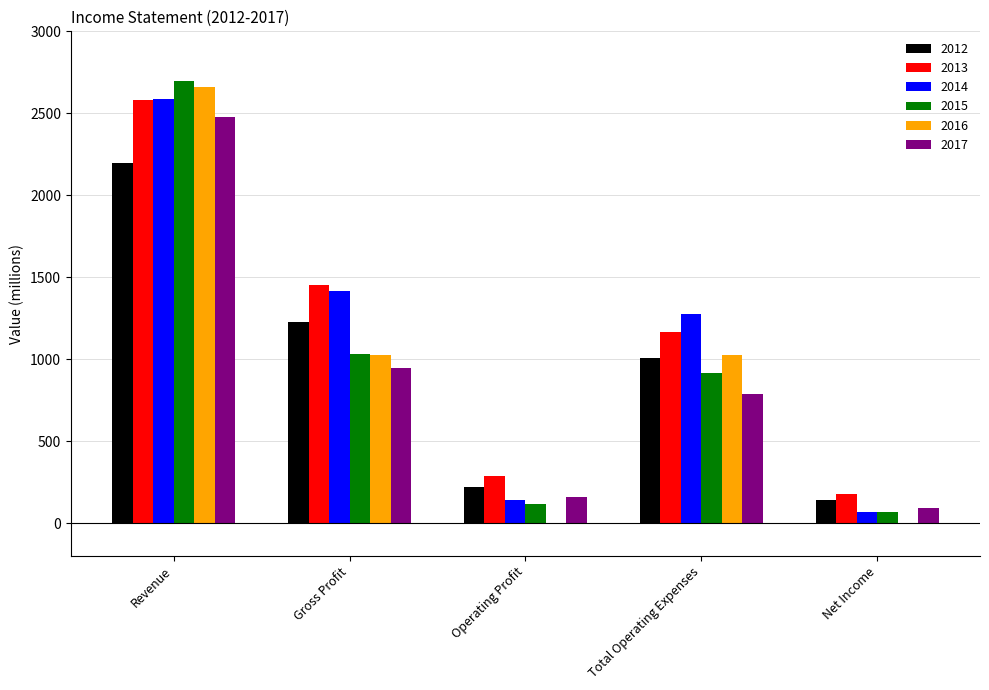

What are all the series names shown in the legend?

2012, 2013, 2014, 2015, 2016, 2017